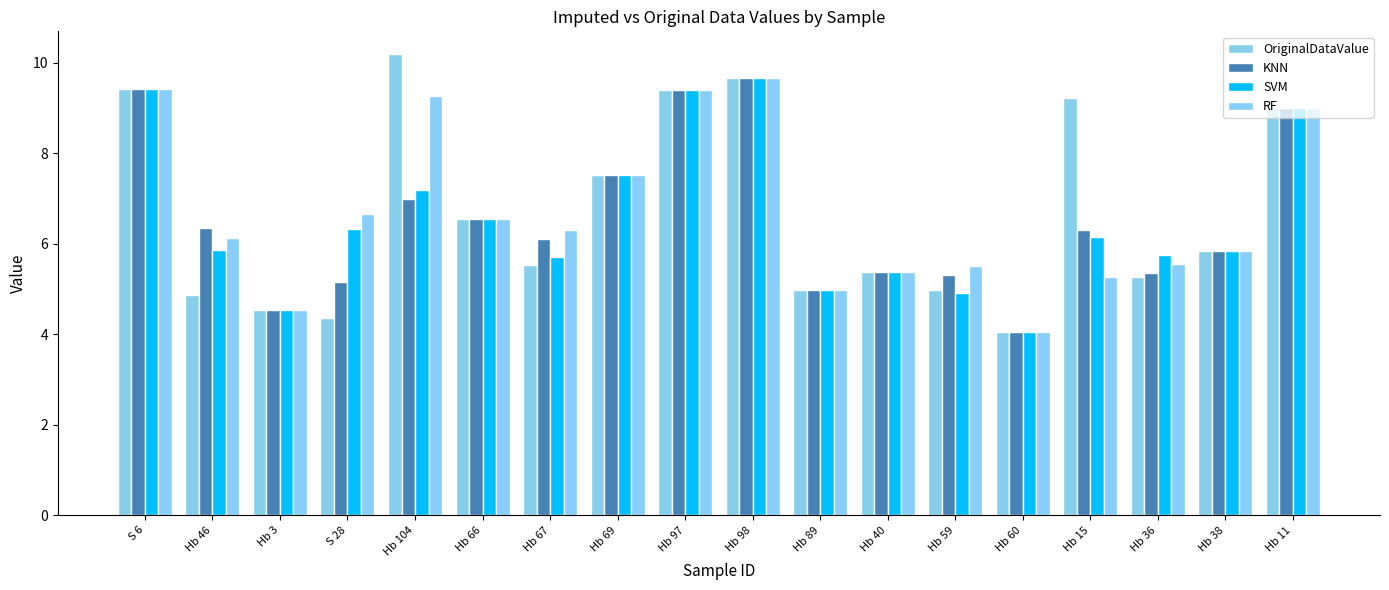

How many distinct data groups are displayed?

4